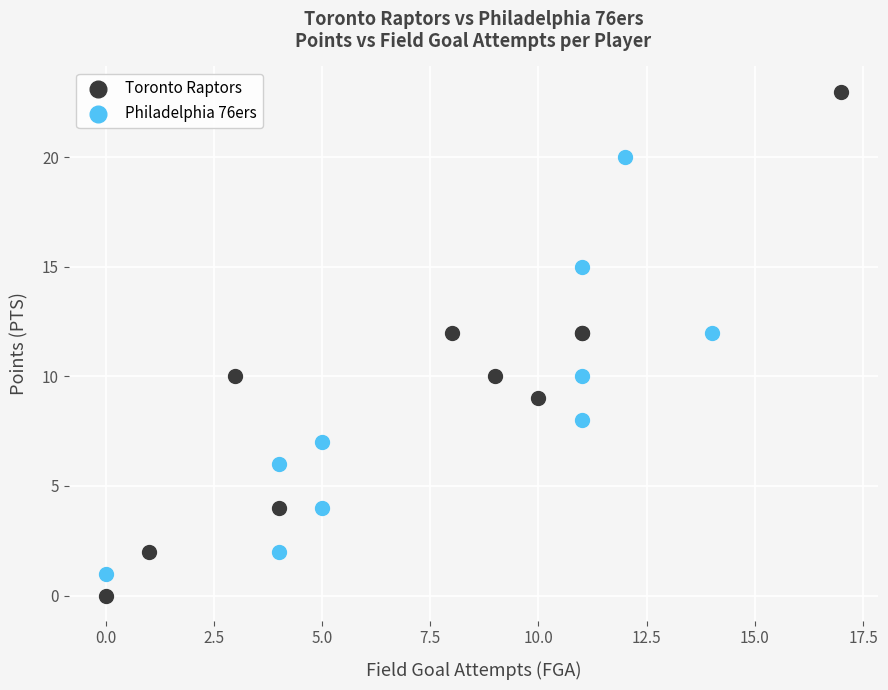

Which series has the widest spread of Y values?

Toronto Raptors